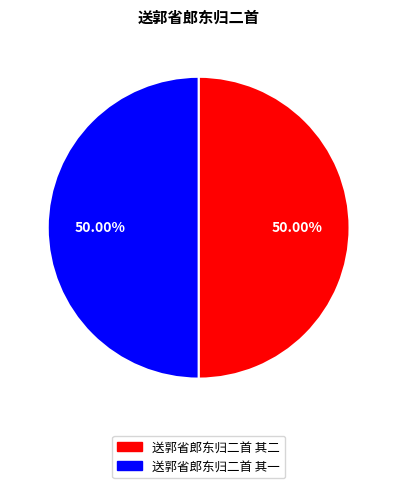

Approximately how many times larger is the value at 送郭省郎东归二首 其二 compared to 送郭省郎东归二首 其一?

1.0